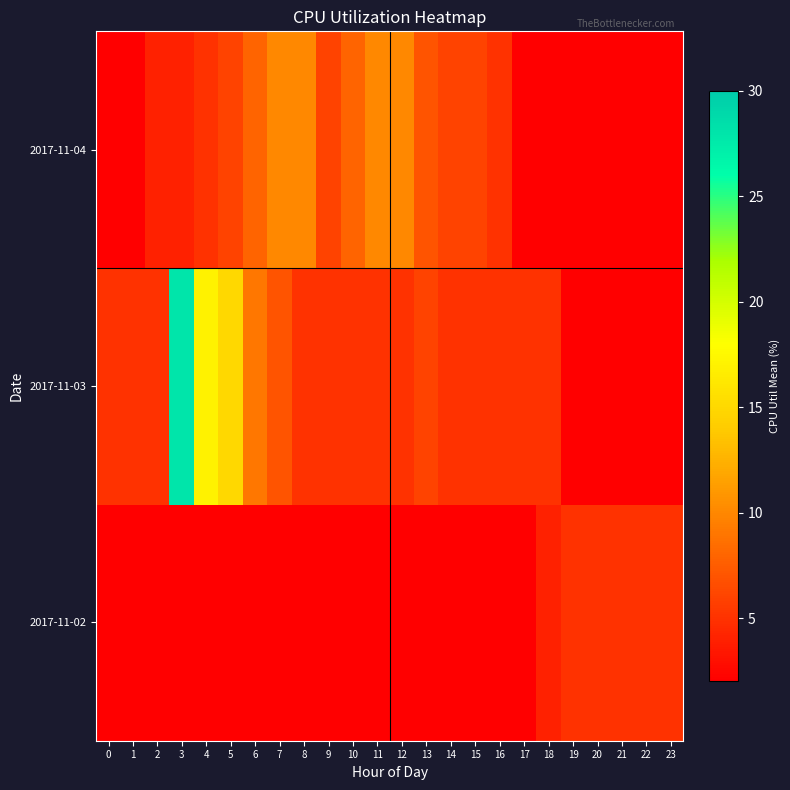

Which series changed the most between 1 and 4?

2017-11-03